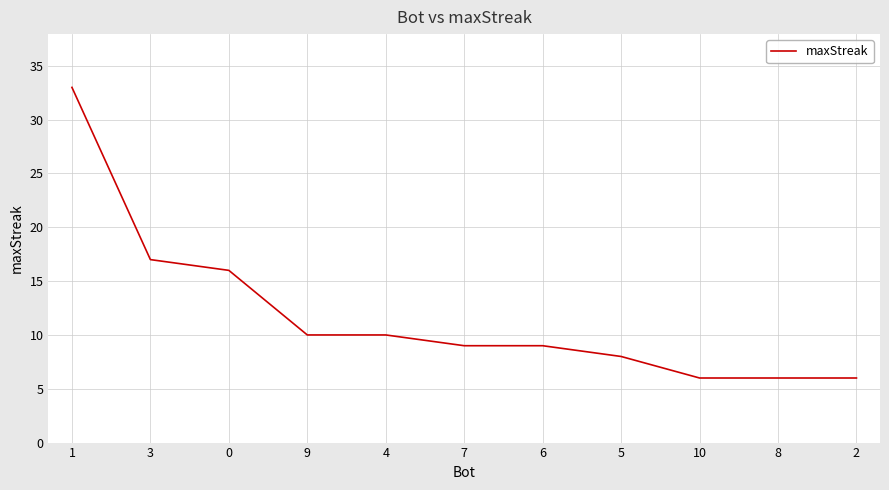

Reading left to right, list all the values displayed in this chart.

1=33	3=17	0=16	9=10	4=10	7=9	6=9	5=8	10=6	8=6	2=6